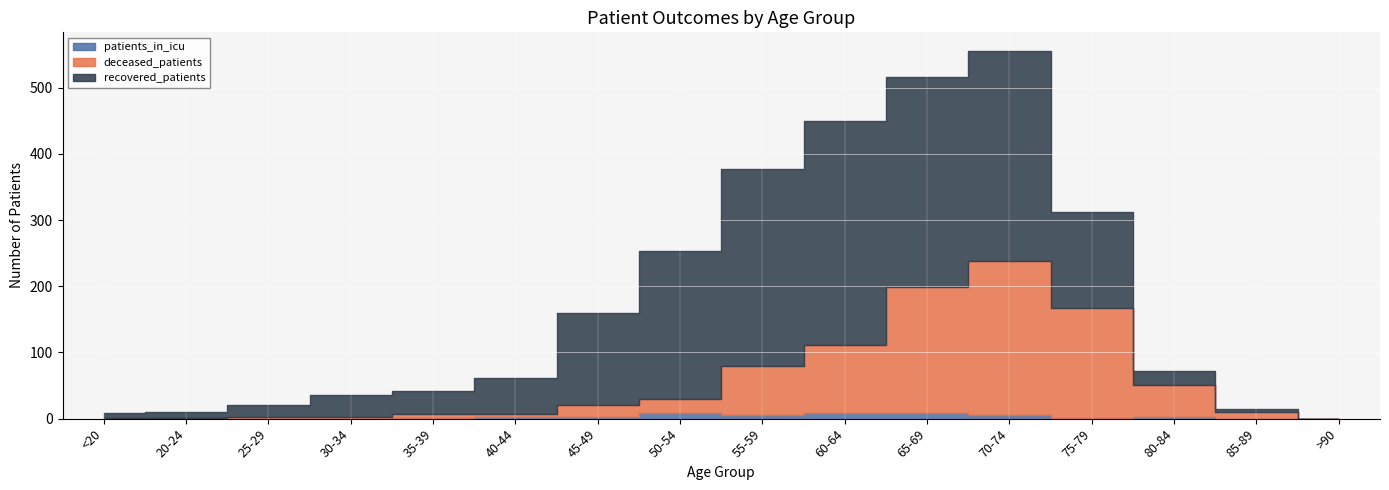

Which has a higher value, 25-29 or 85-89?

25-29